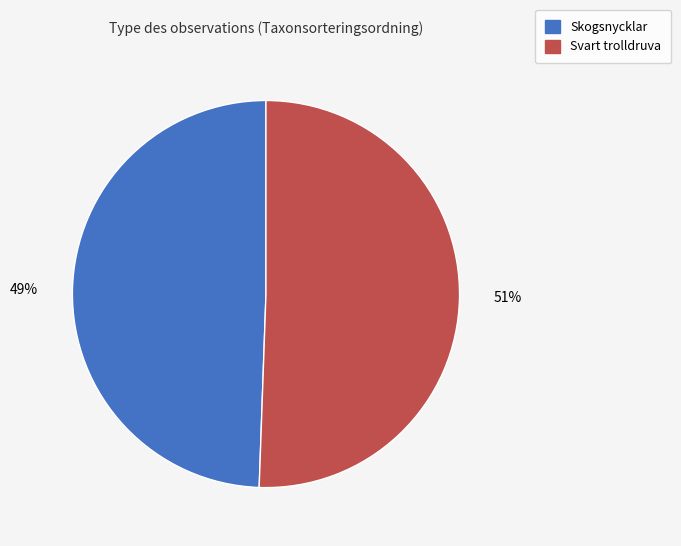

Do Svart trolldruva and Skogsnycklar together represent more than half of the pie?

Yes